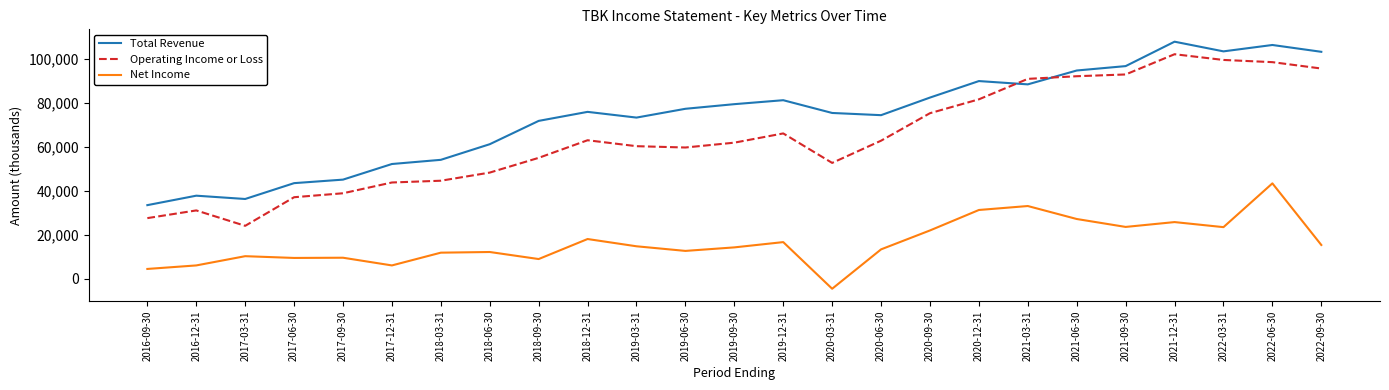

Which series has the largest total across all categories?

Total Revenue